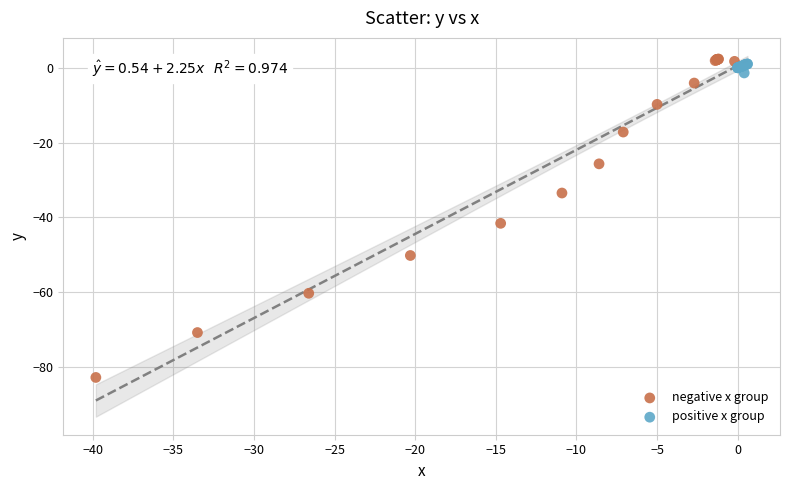

Which series has the widest spread of Y values?

negative x group